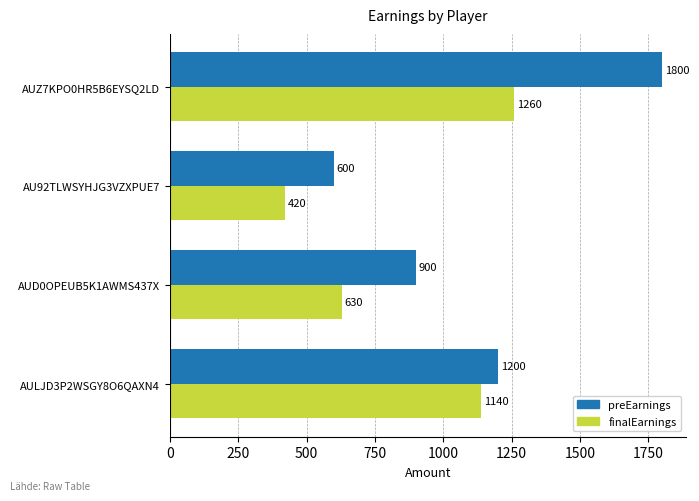

Which series has the widest spread of values?

preEarnings